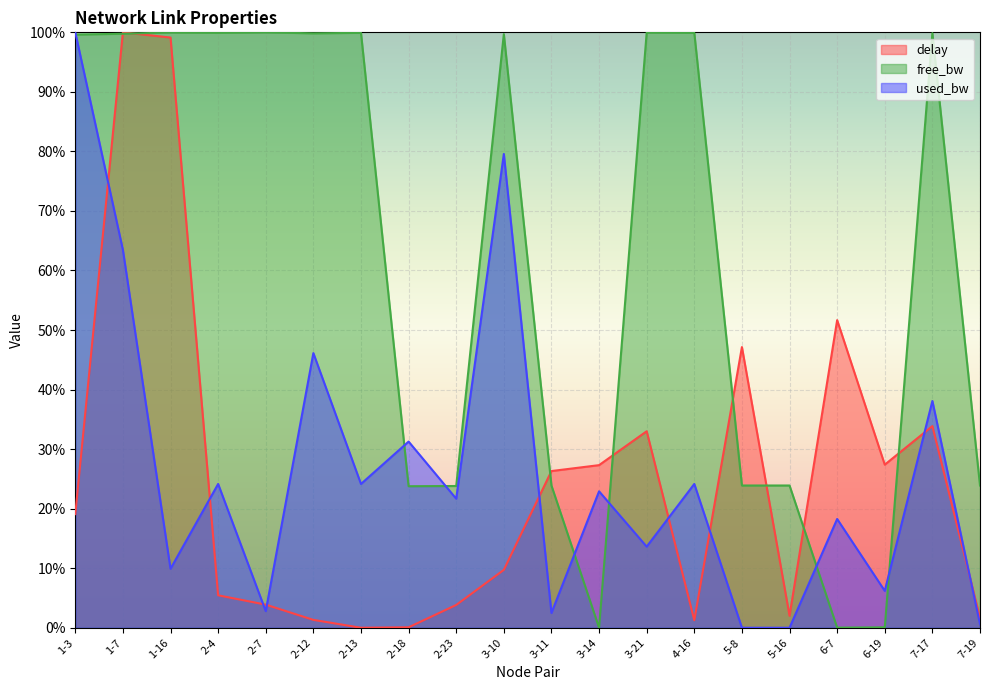

What is the label of the 12th point from the right?

2-23